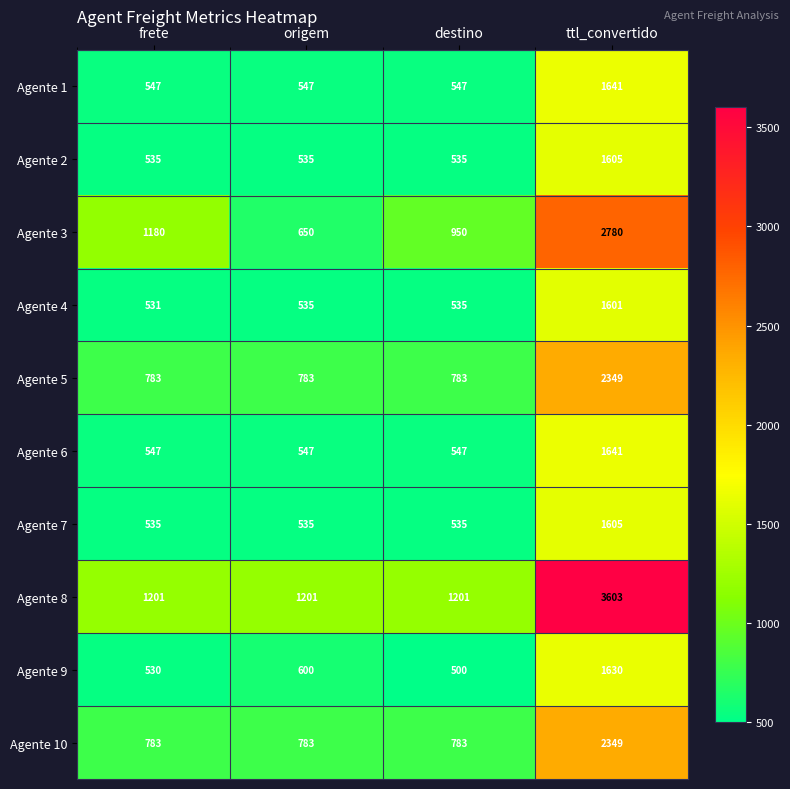

At how many categories does at least one series exceed 3575?

1